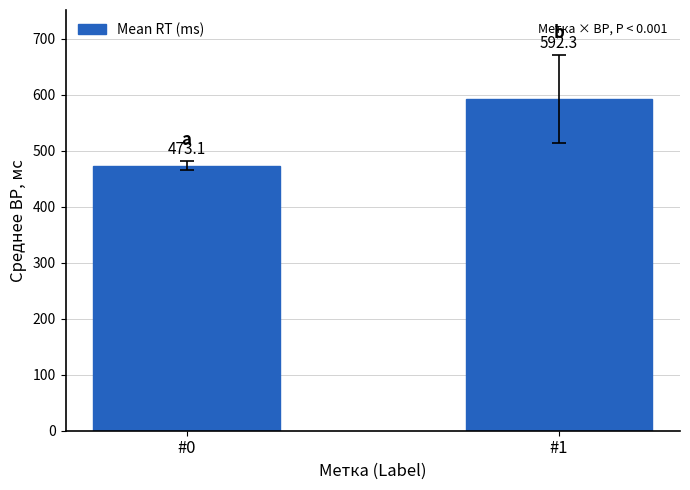

Reading left to right, what are all the values shown in this chart?

473.1	592.3